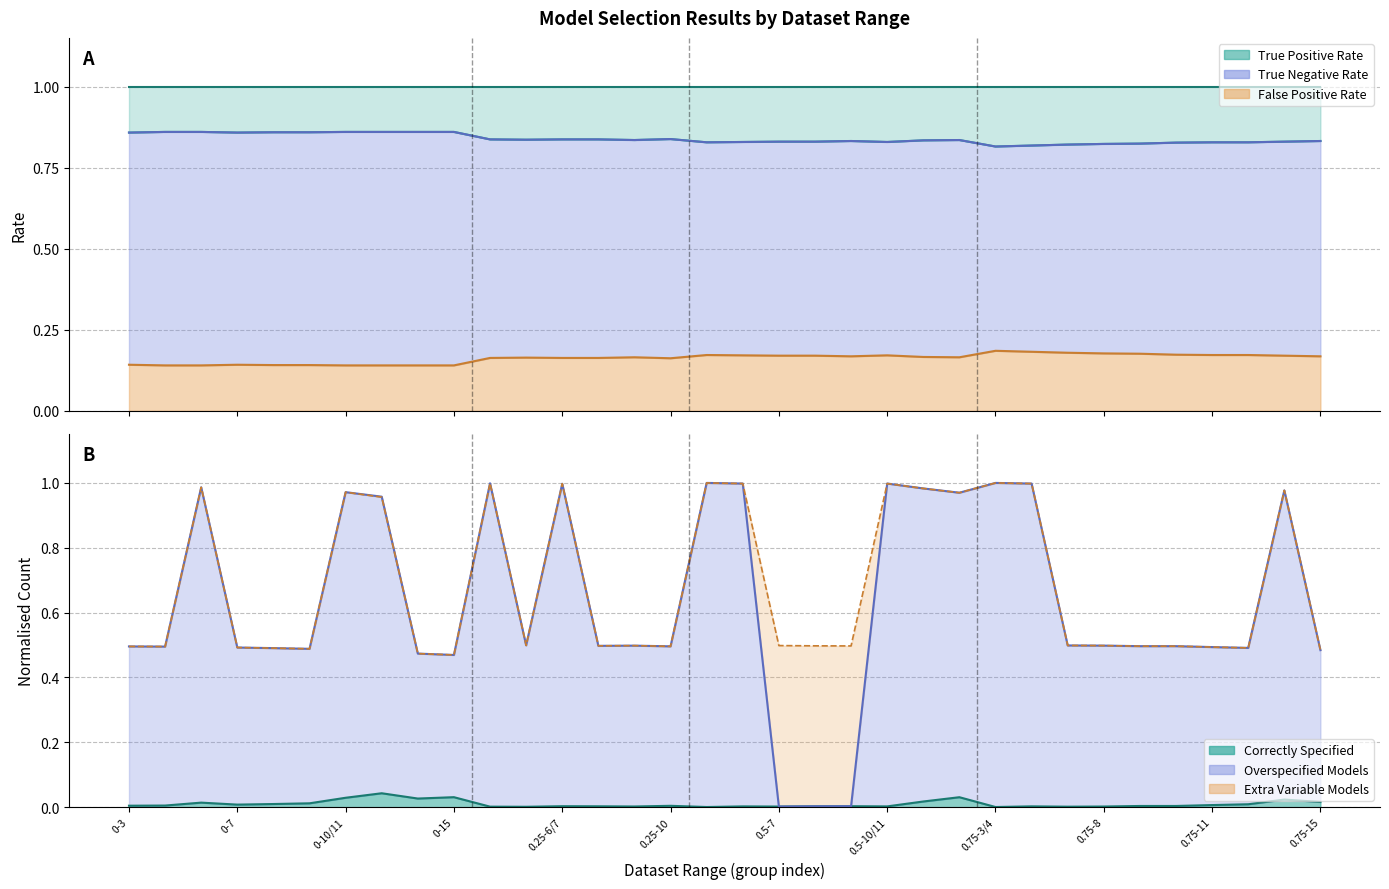

What is the value of the Extra Variable Models point at the 20th from the left?

0.5